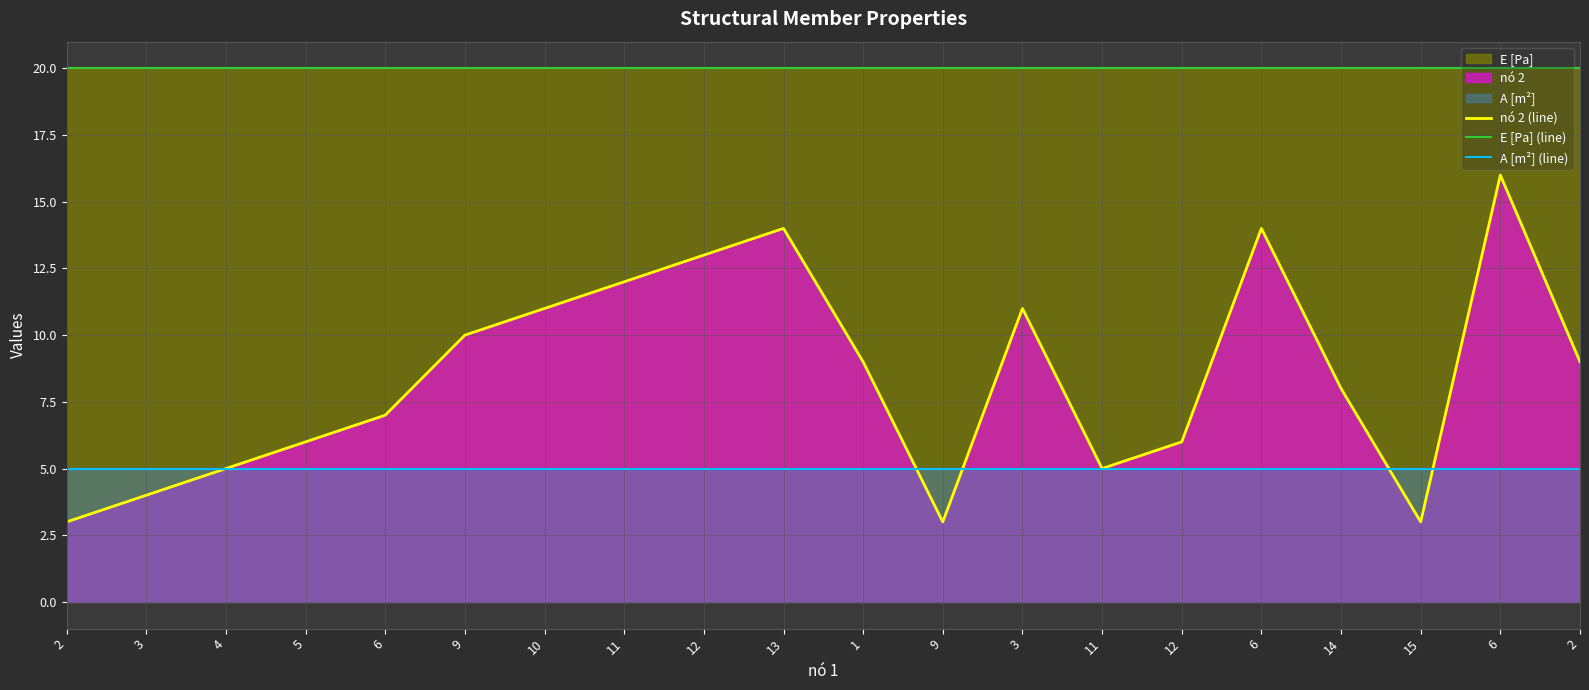

At which label does nó 2 (line) first exceed 9?

9